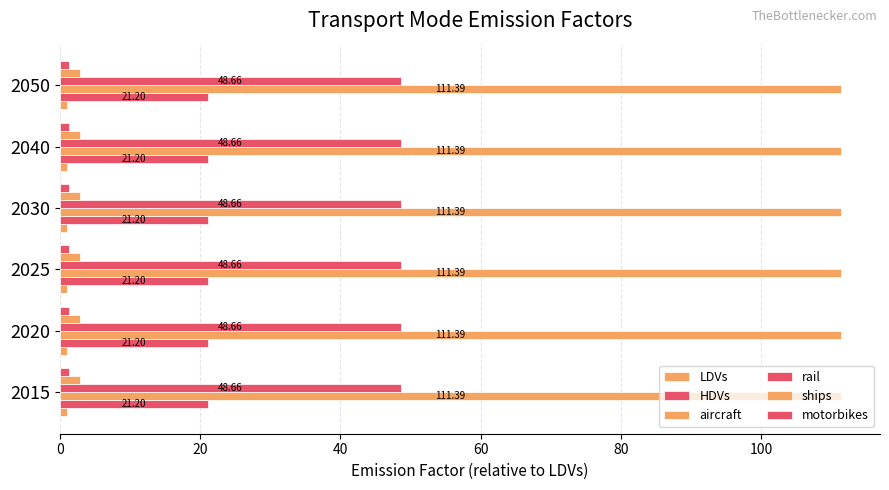

At which label does motorbikes reach its peak?

2015